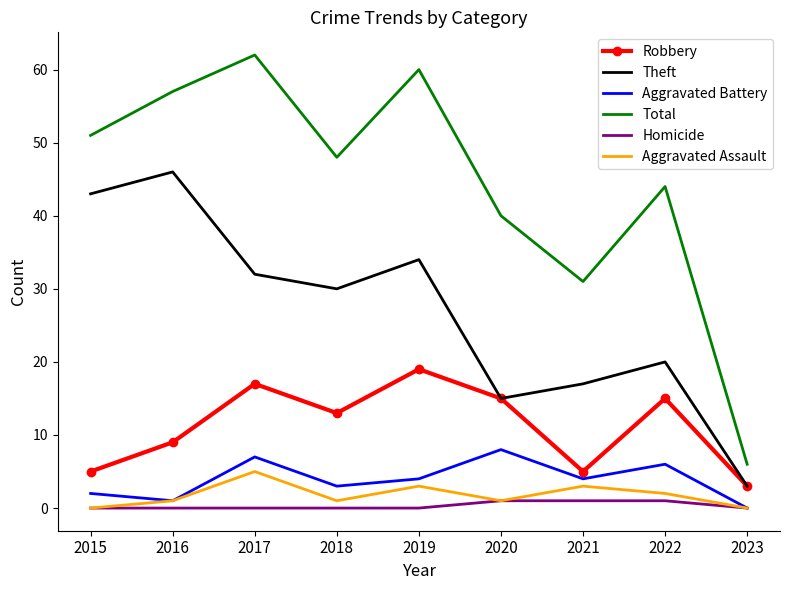

Which series has the largest range (max minus min)?

Total